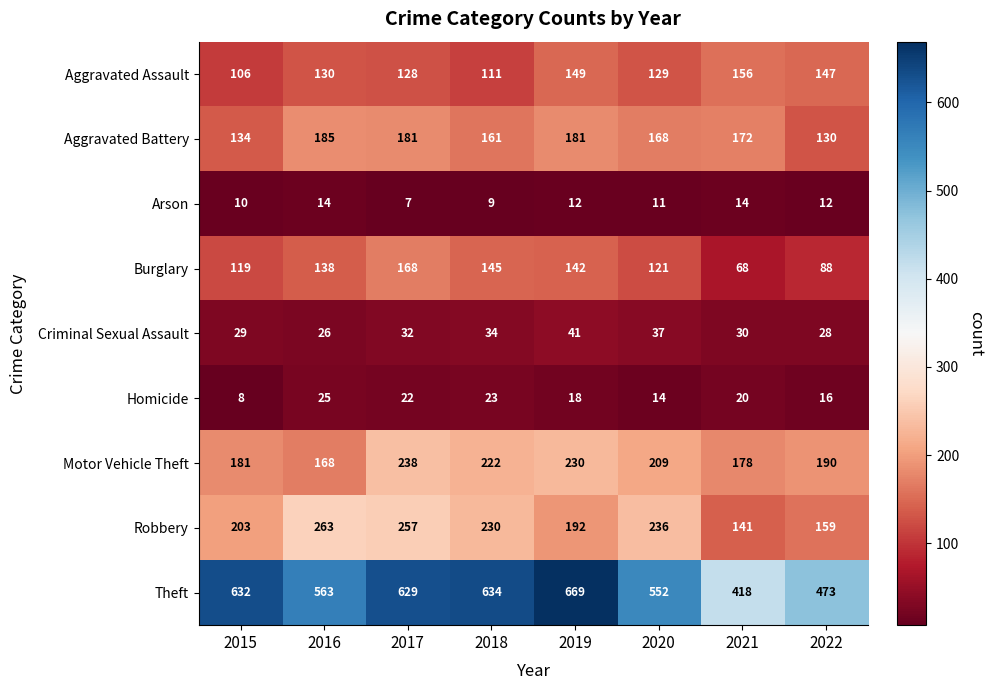

What is the difference between the second highest and second lowest values in the Robbery series?

98